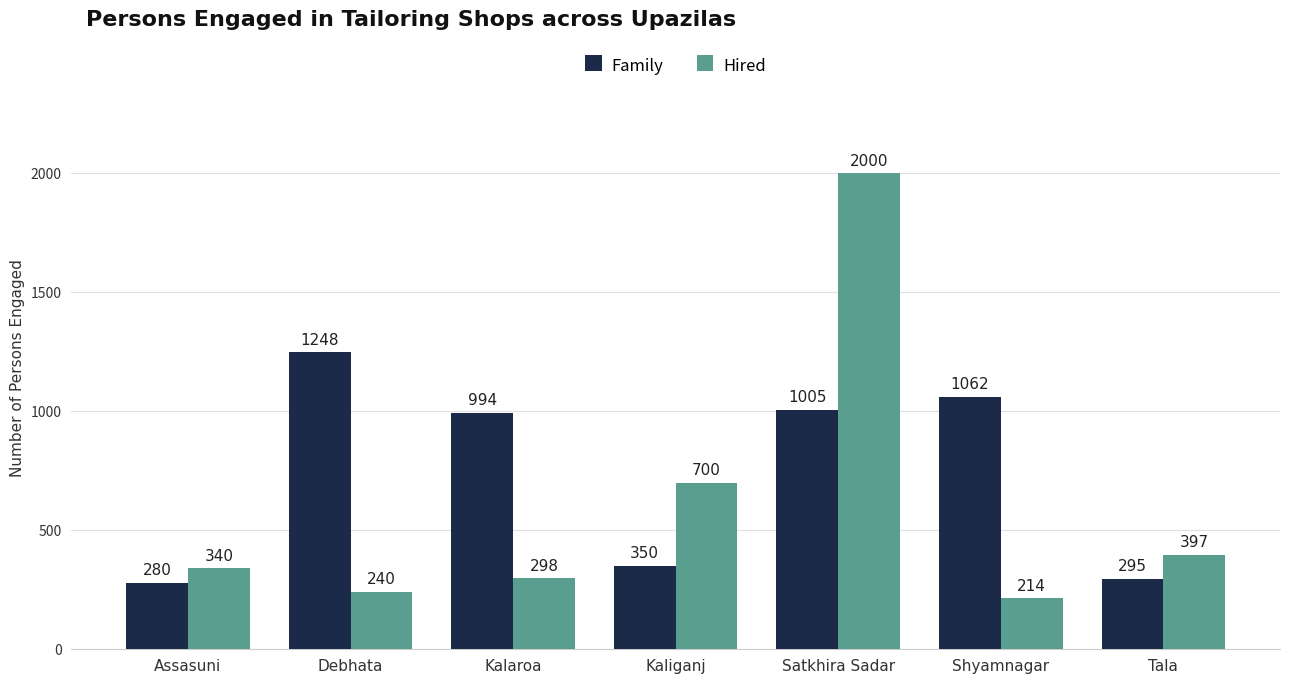

Reading right to left, extract all data points from this chart.

Family: Tala=295	Shyamnagar=1062	Satkhira Sadar=1005	Kaliganj=350	Kalaroa=994	Debhata=1248	Assasuni=280
Hired: Tala=397	Shyamnagar=214	Satkhira Sadar=2000	Kaliganj=700	Kalaroa=298	Debhata=240	Assasuni=340